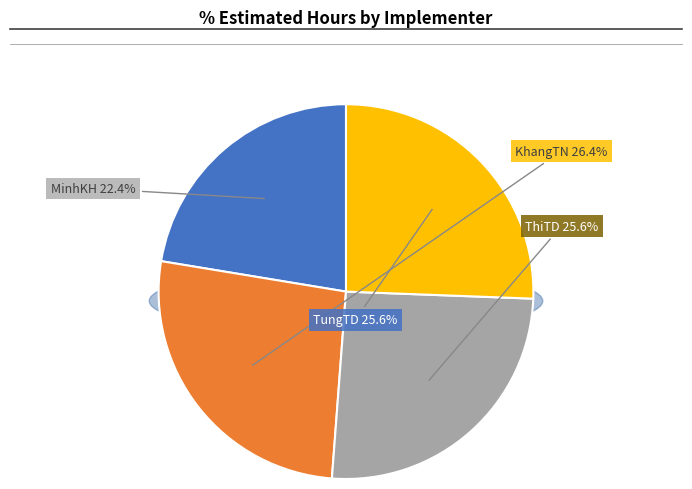

Which slice is the largest?

KhangTN